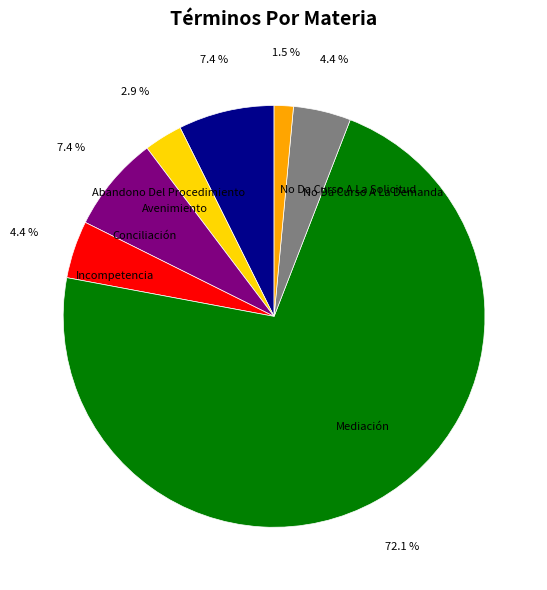

Do Mediación and No Da Curso A La Solicitud together represent more than half of the pie?

Yes